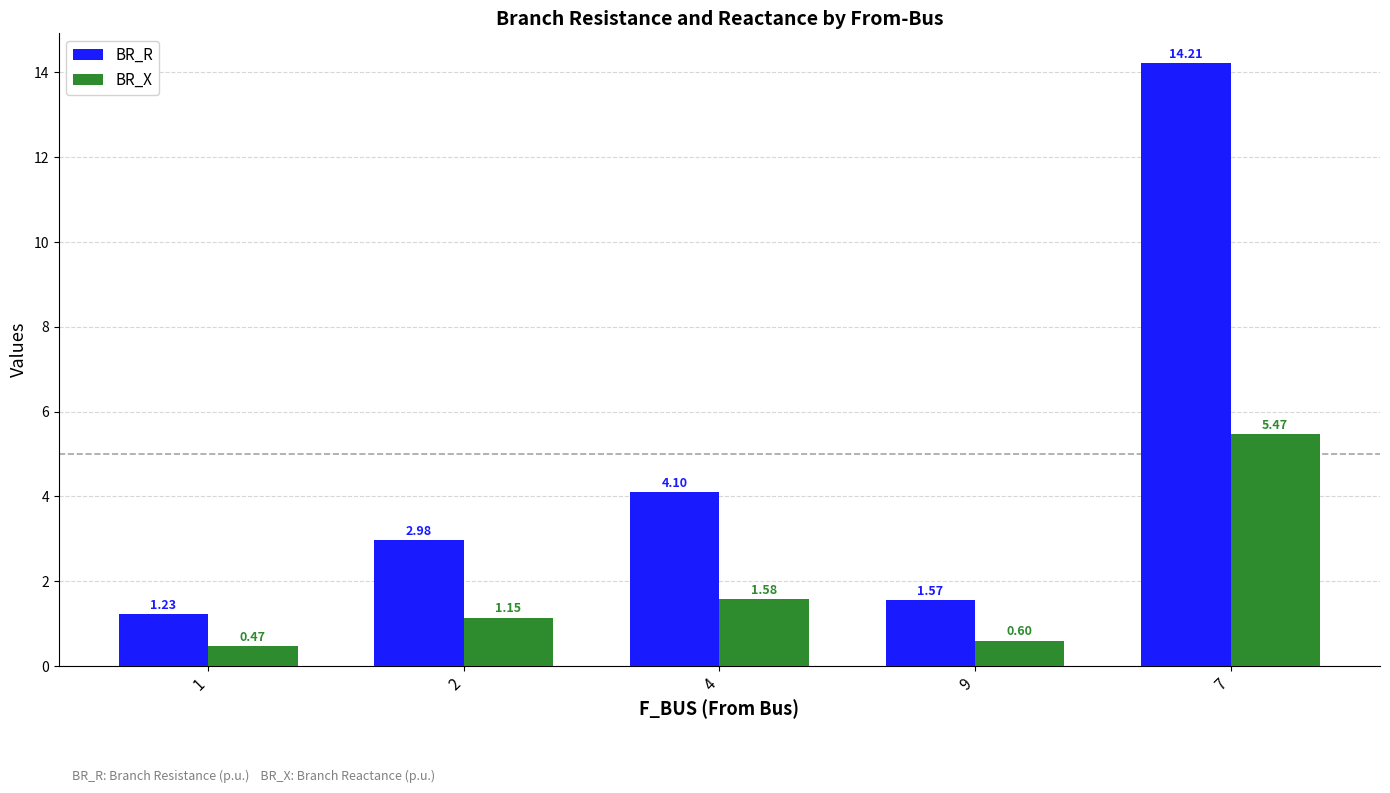

Which series has the largest total across all categories?

BR_R